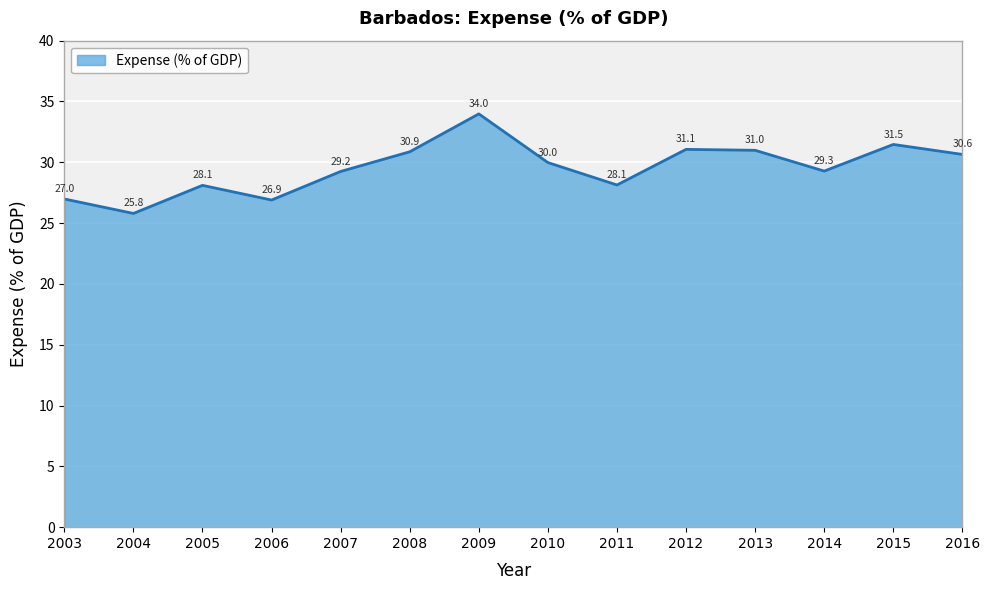

What is the change in value from 2010 to 2013?

+1.0